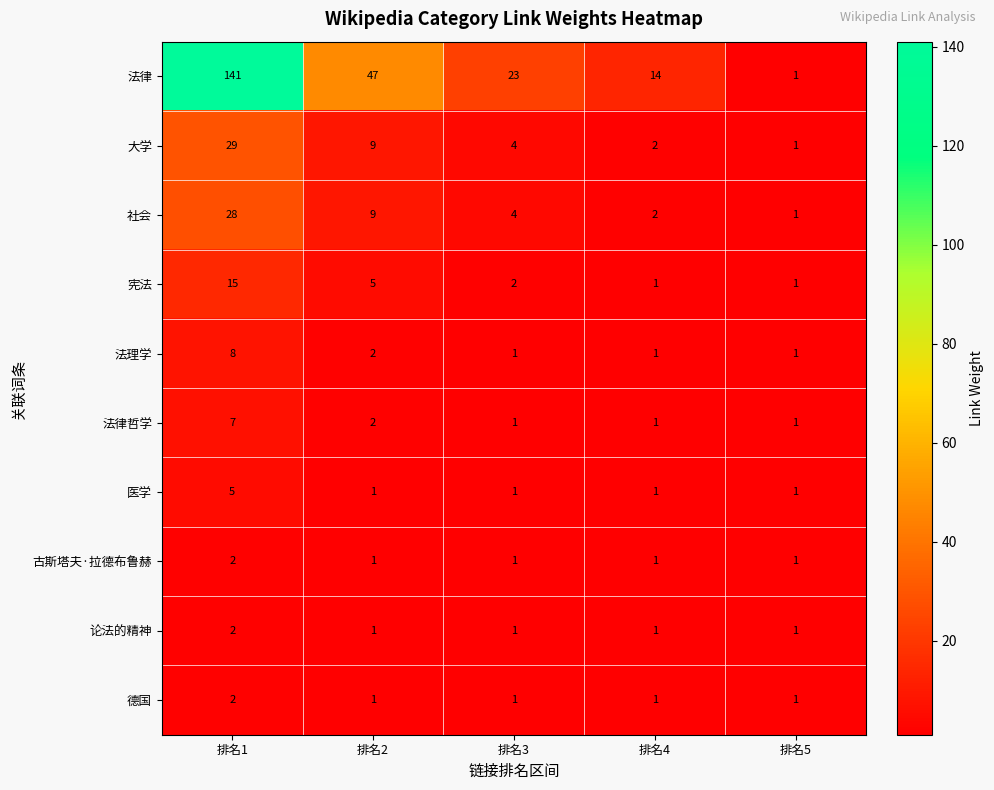

What is the spread (max minus min) of values at 排名1?

139